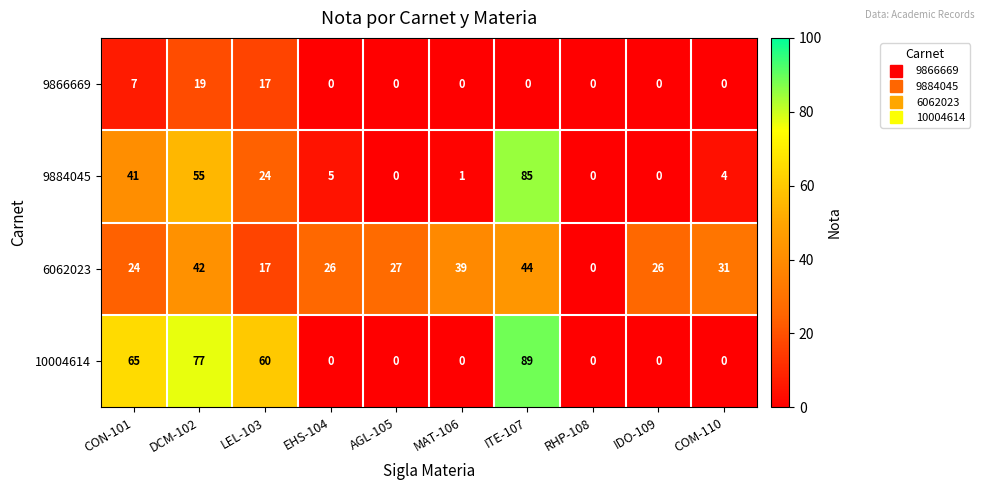

Which category has the highest value across all series?

ITE-107